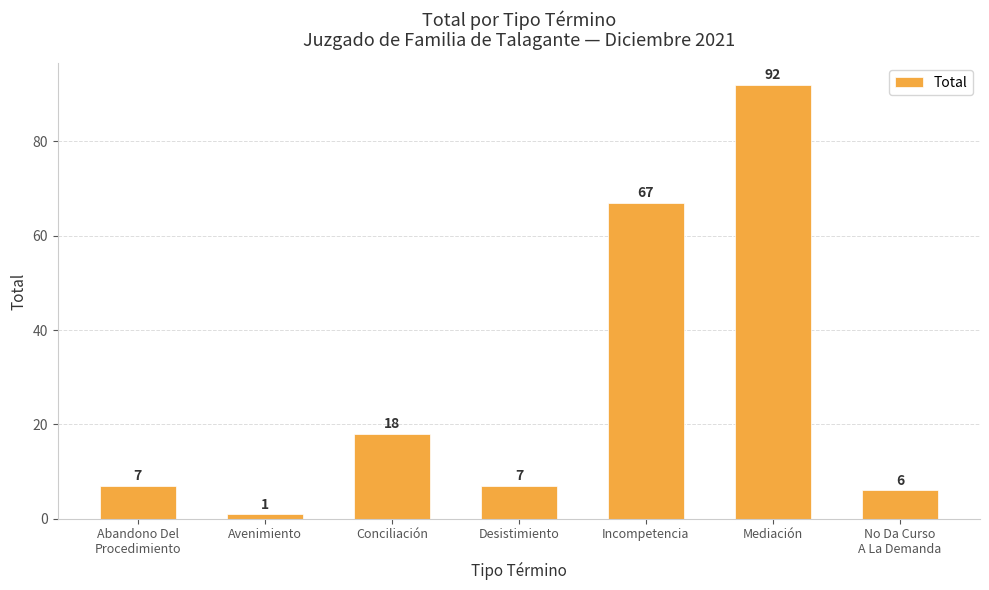

True or false: the data shows 18 at Conciliación.

True